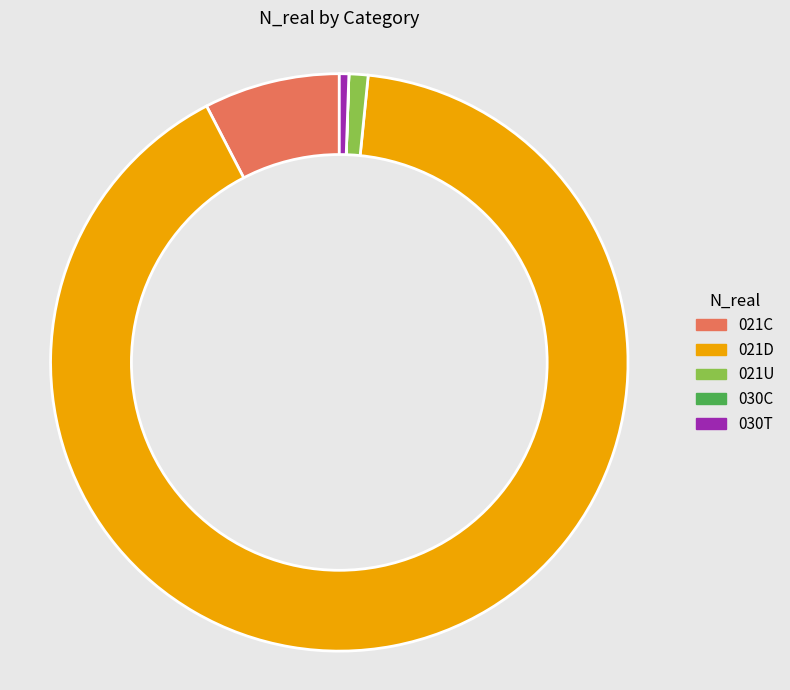

Is 021C the majority of the pie?

No